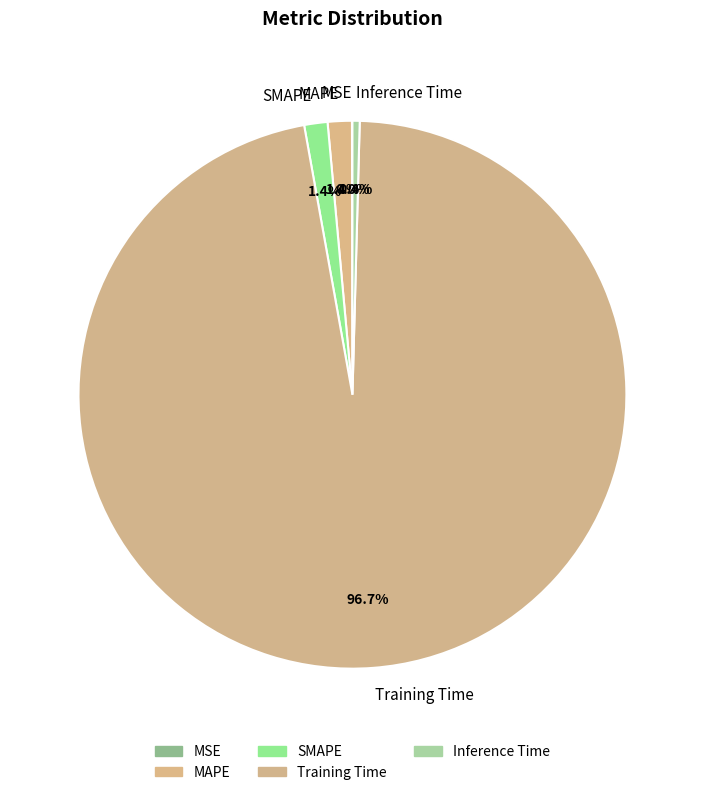

What is the largest slice in the pie chart?

Training Time